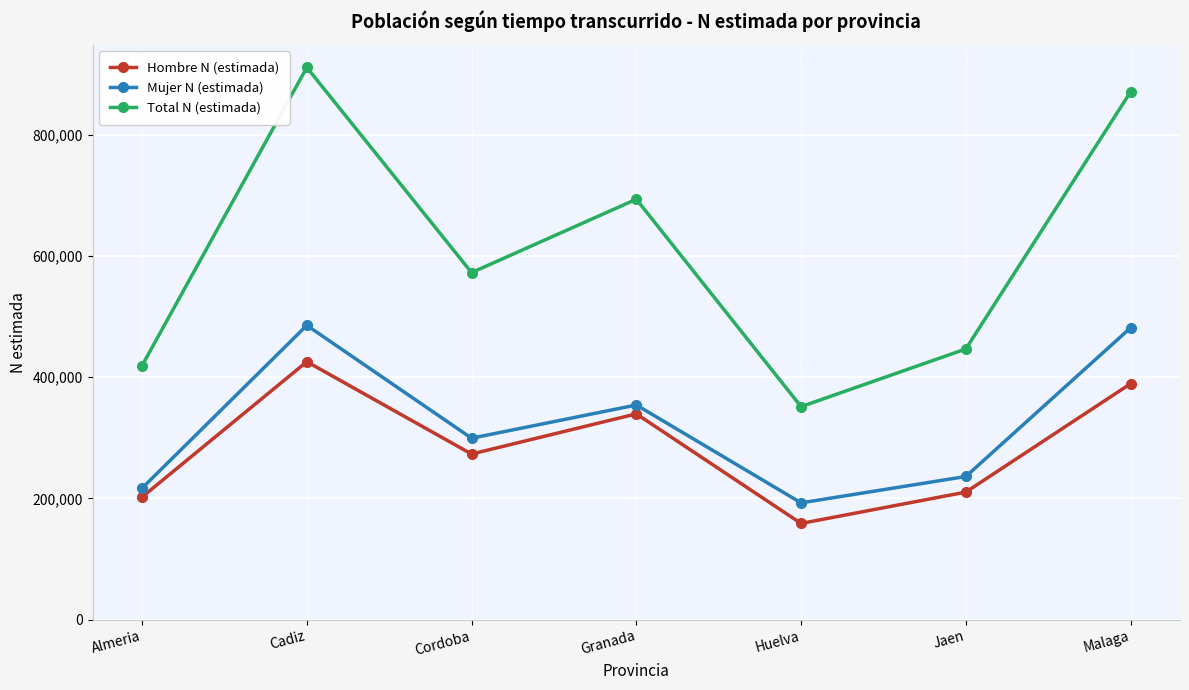

How many interior local valleys does the Hombre N (estimada) series have?

2